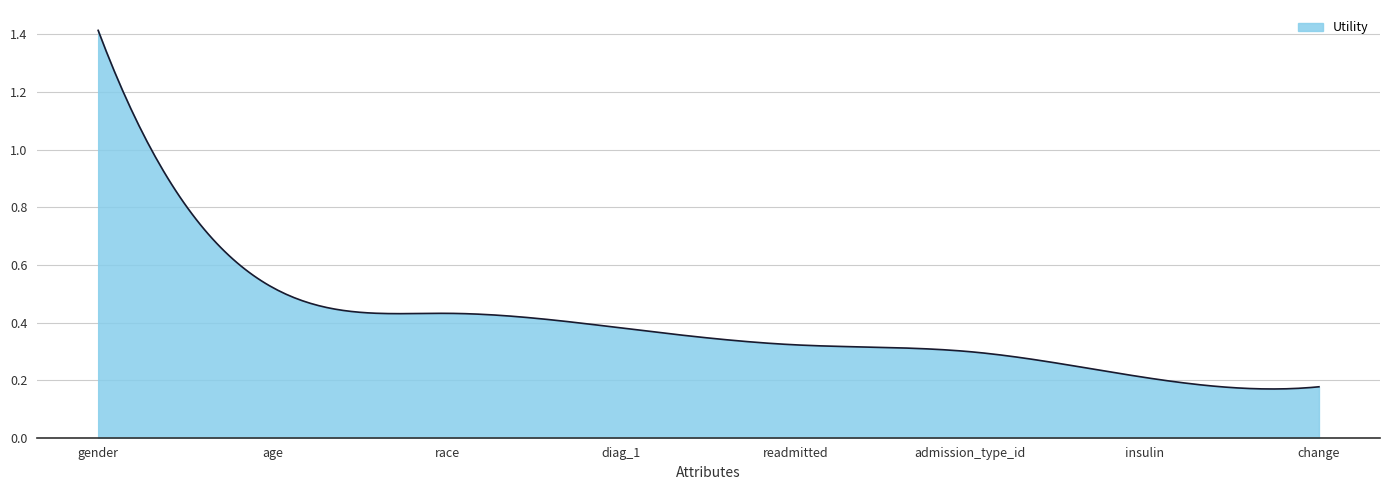

How many lines are shown in the chart?

1